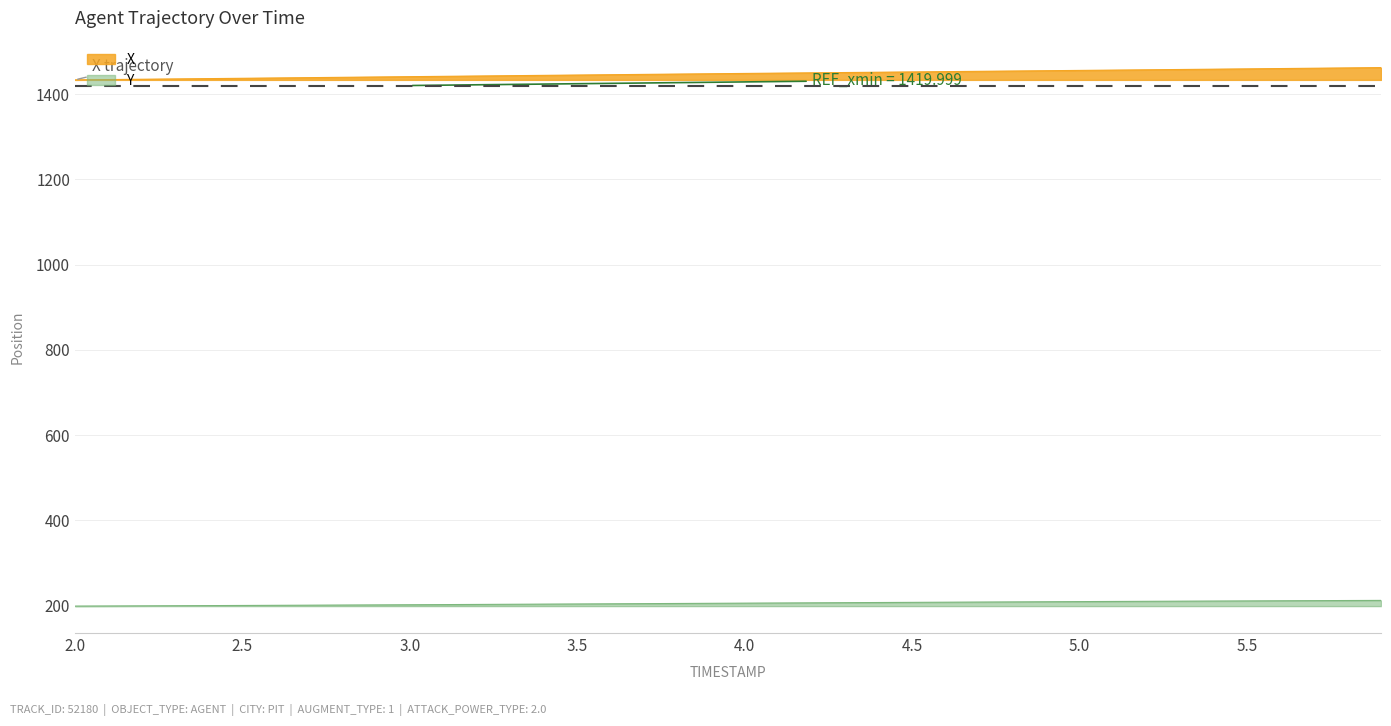

How many data points in Y are above 205?

22